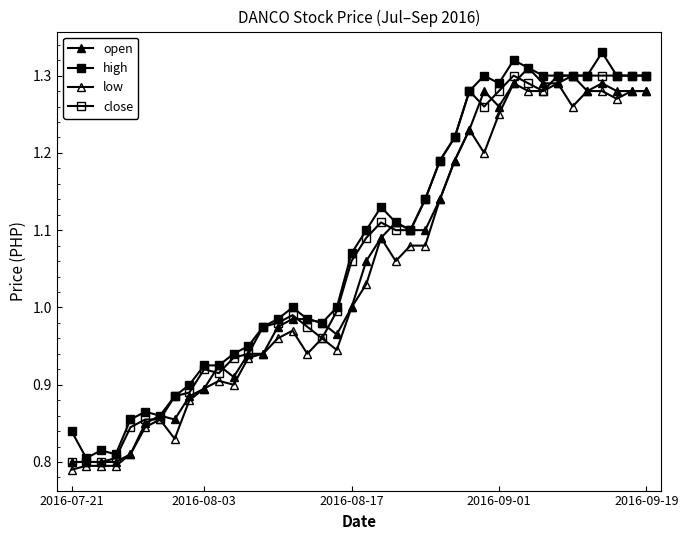

How many interior local valleys does the low series have?

8